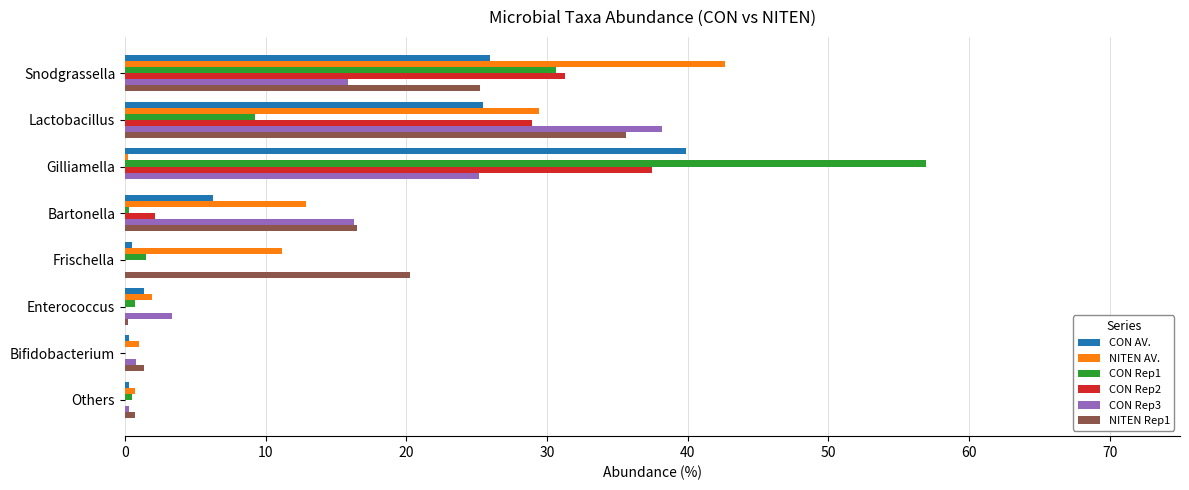

What is the sum of all NITEN AV. values?

100.0